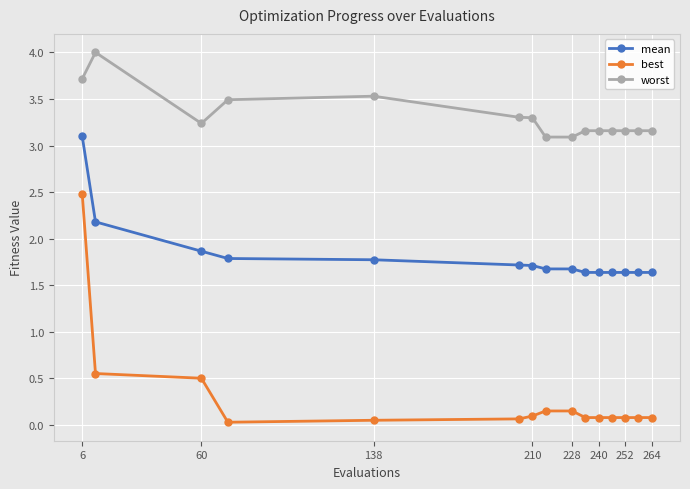

List the series in order of their peak value, highest first.

worst, mean, best